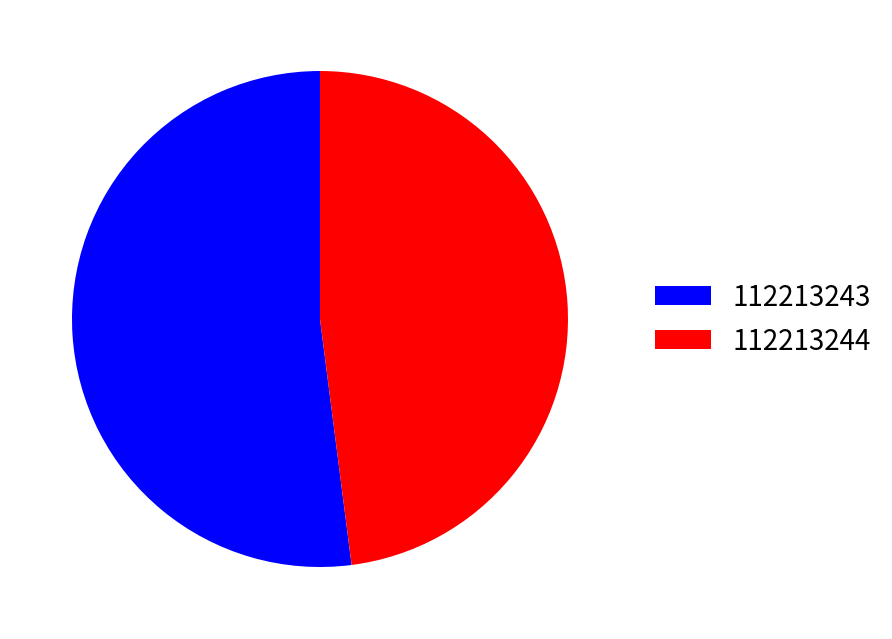

Does 112213243 represent more than half of the total?

Yes